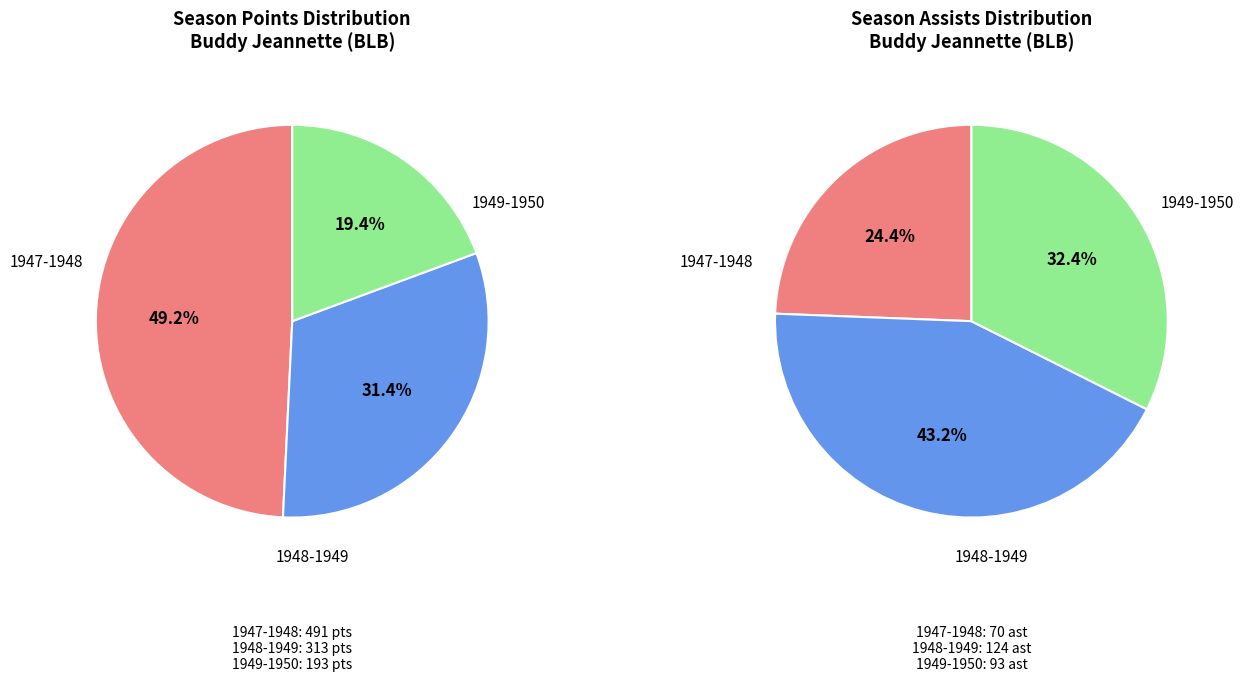

Count the number of slices in the pie.

3